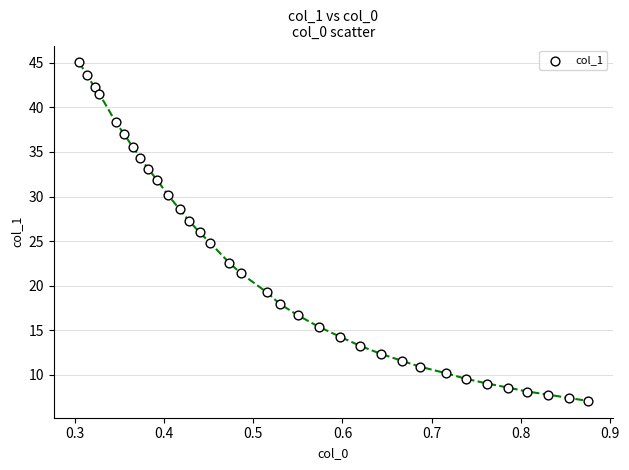

What is the range of X values (max minus min)?

0.6